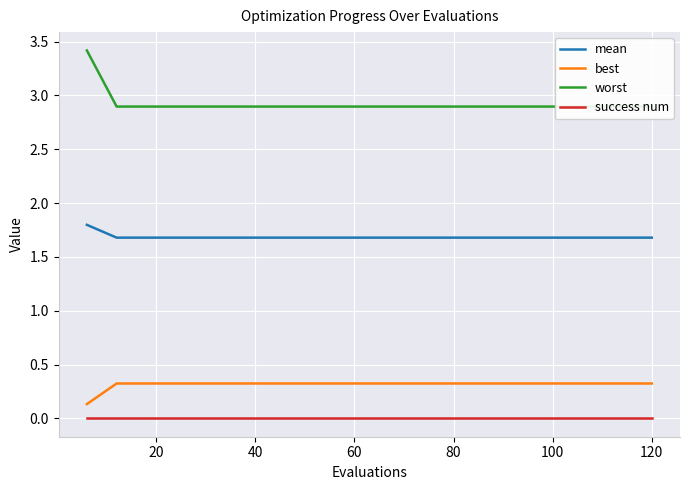

What is the value of the best point at the 5th from the left?

0.3